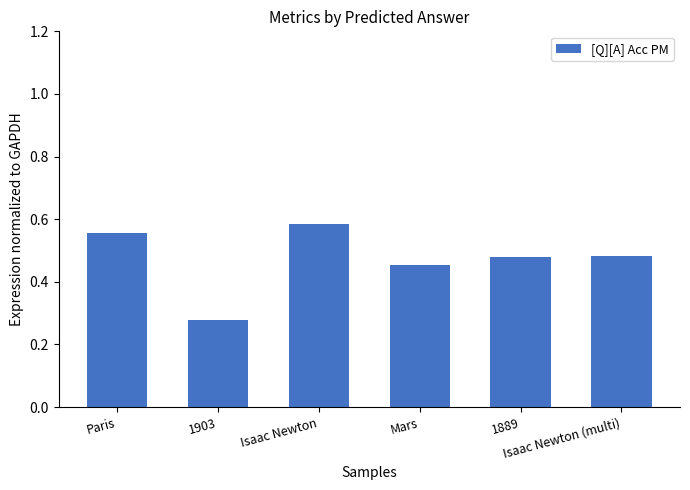

Count the values in the range 0 to 1.

6